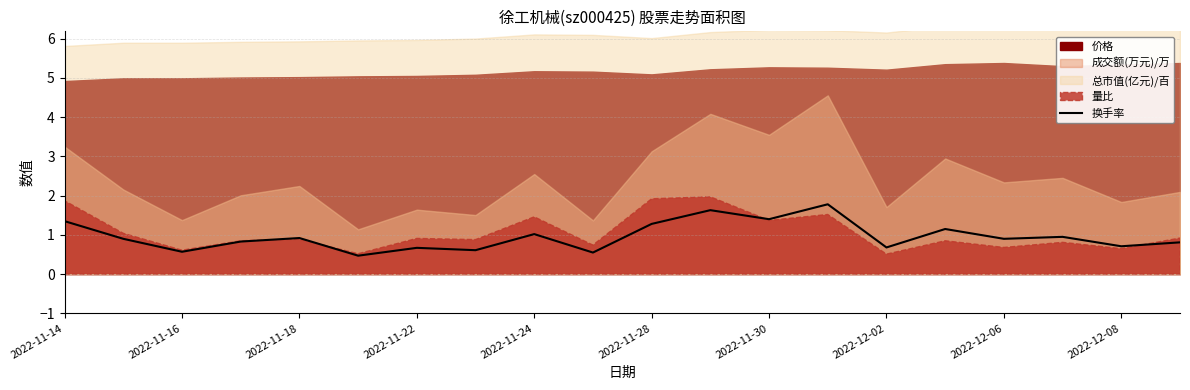

What is the lowest value of the 换手率 series?

0.5